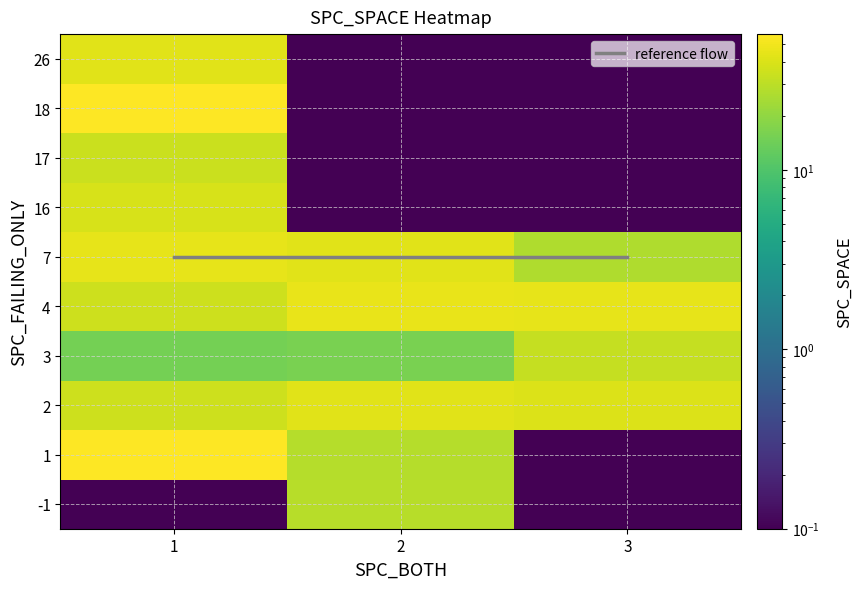

What is the total value across all series at 2?

205.4